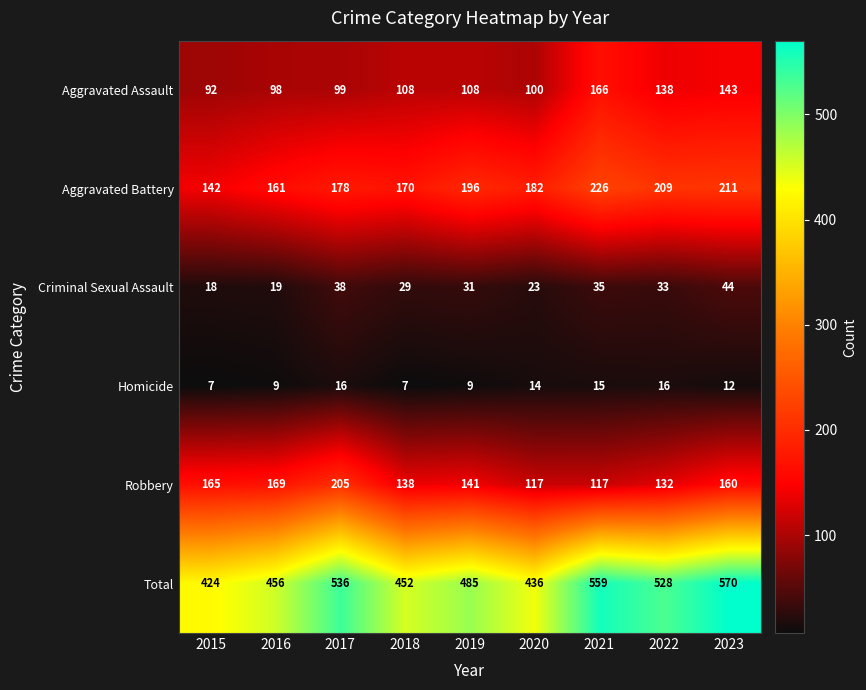

Which category has the highest value across all series?

2023